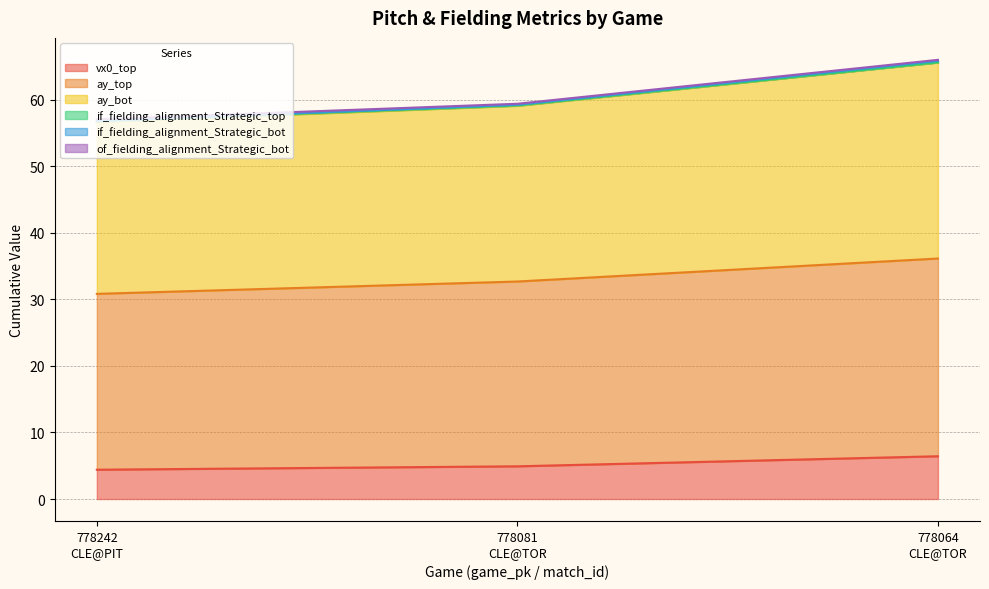

Which has a higher value, 778064
CLE@TOR or 778081
CLE@TOR?

778064
CLE@TOR